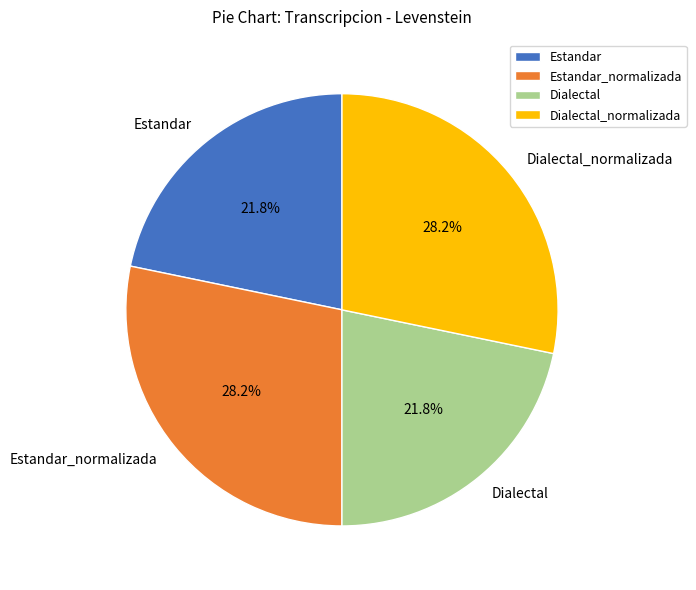

What is the ratio of the value at Dialectal_normalizada to the value at Estandar_normalizada?

1.0